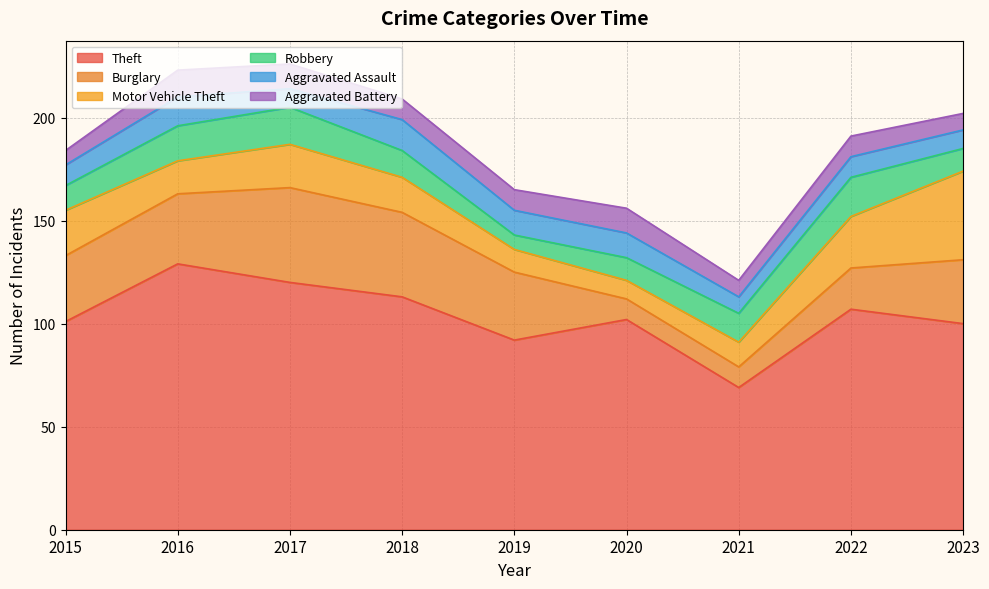

How many lines are shown in the chart?

6